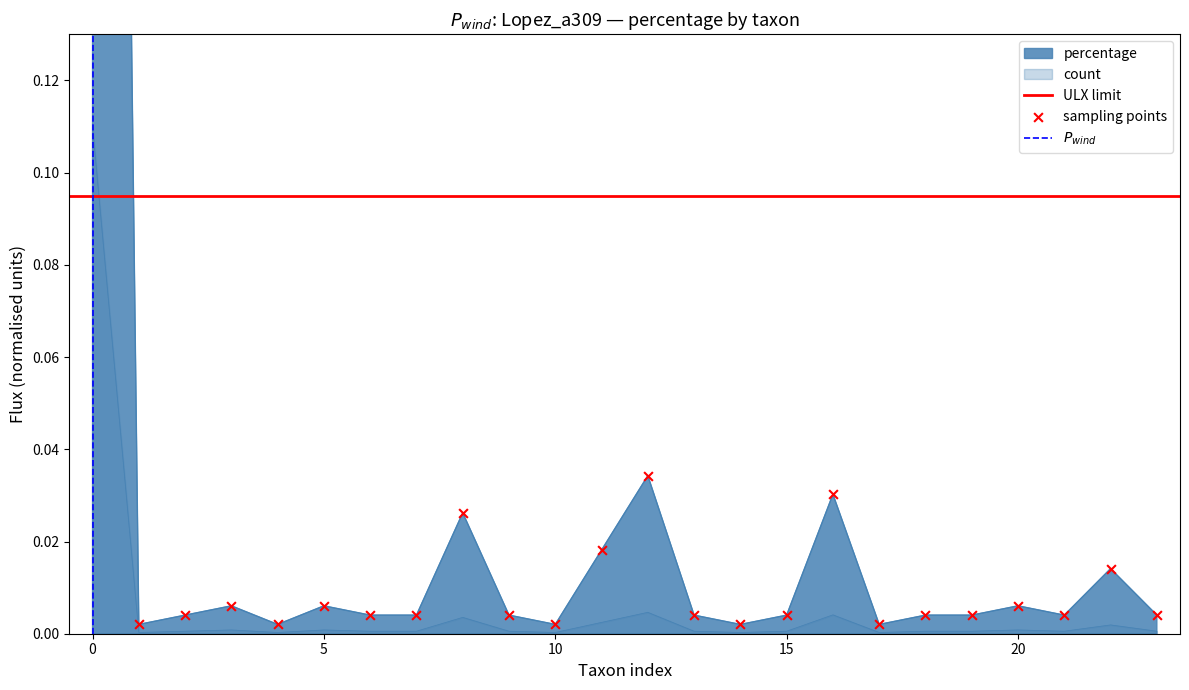

At how many categories does at least one series exceed 0?

24